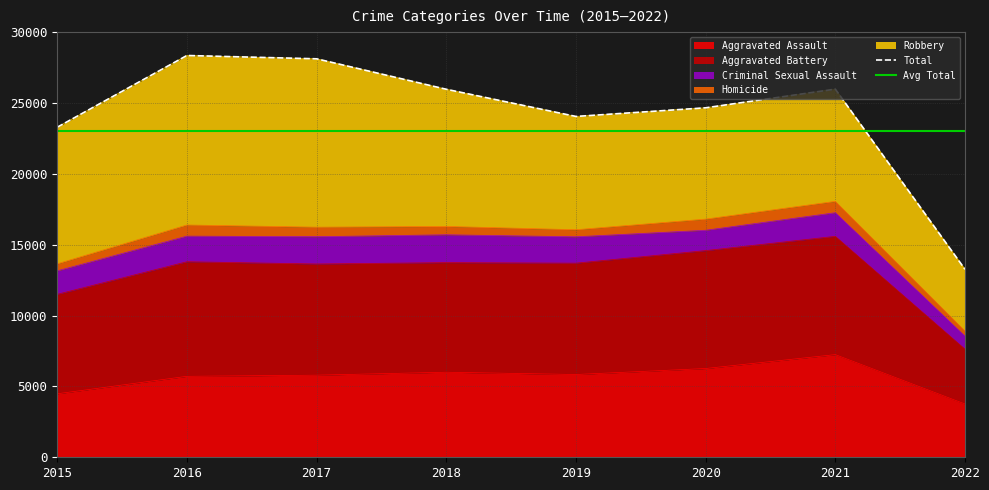

The Avg Total series shows 9652 at 2022. True or false?

False